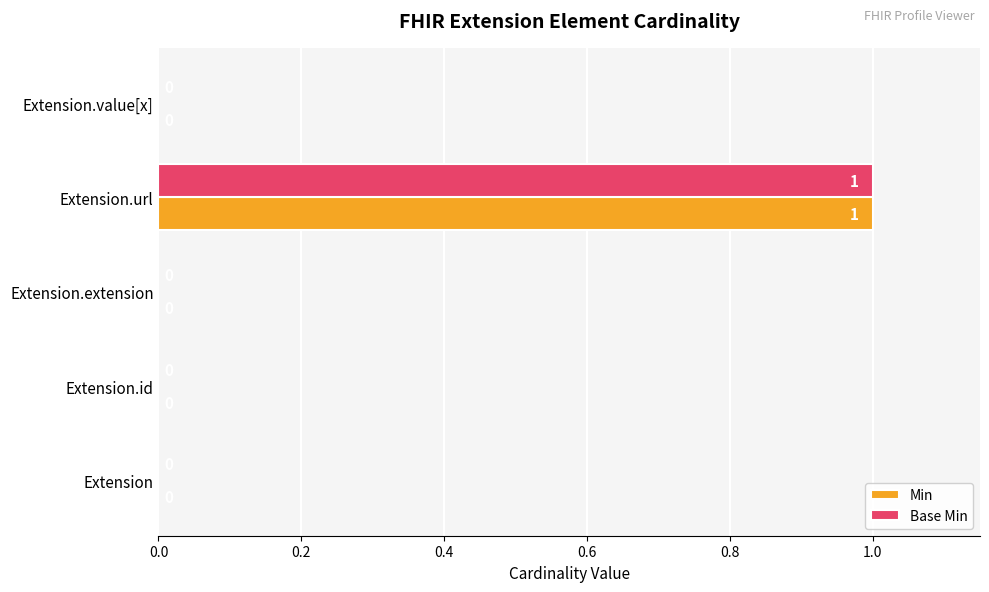

What are all the series names shown in the legend?

Min, Base Min